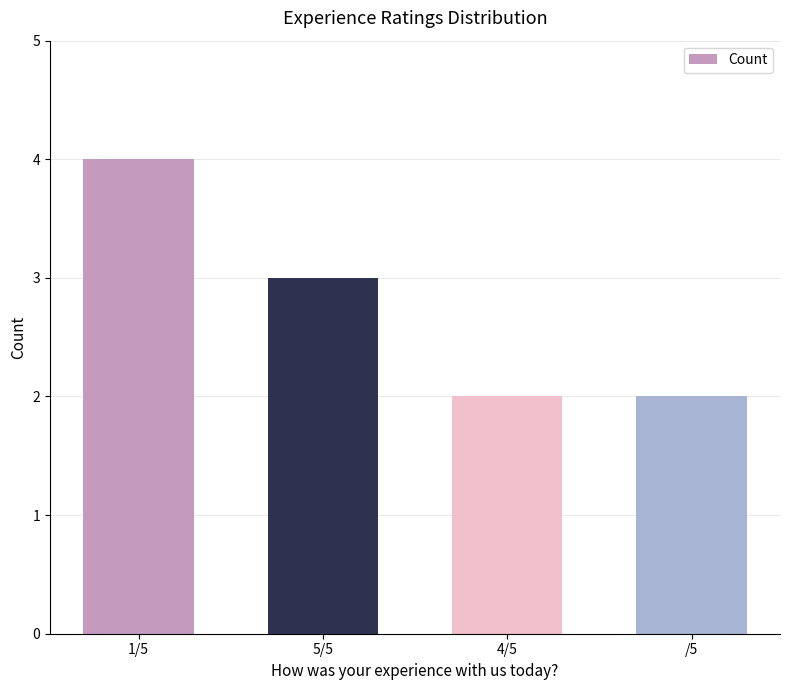

Approximately how many times larger is the value at 5/5 compared to /5?

1.5